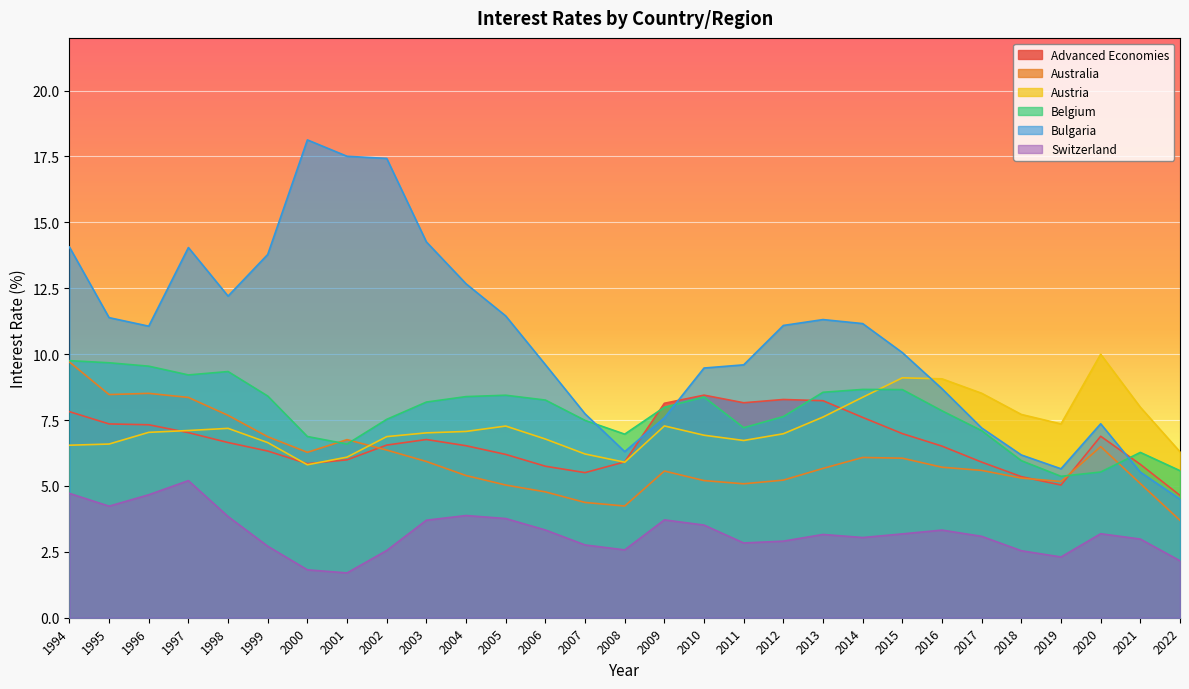

What is the average value of the Belgium series?

7.8